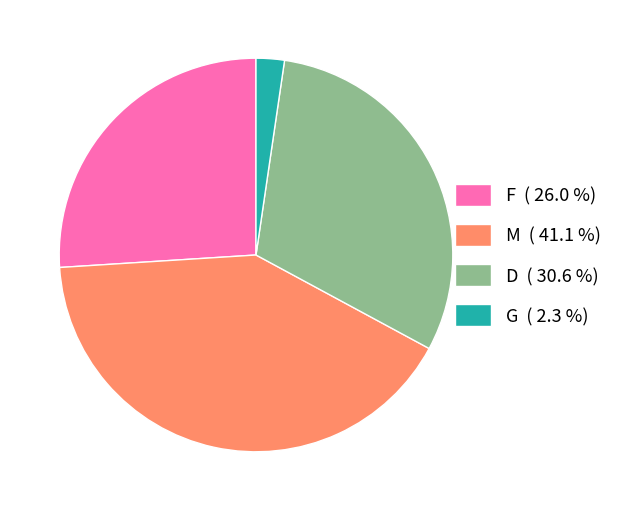

Between G and M, which is larger?

M